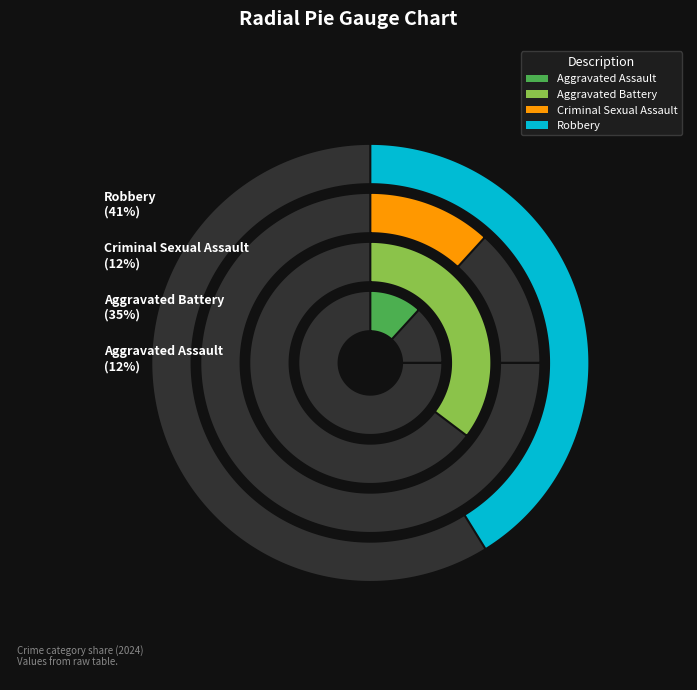

Does Robbery represent more than half of the total?

No